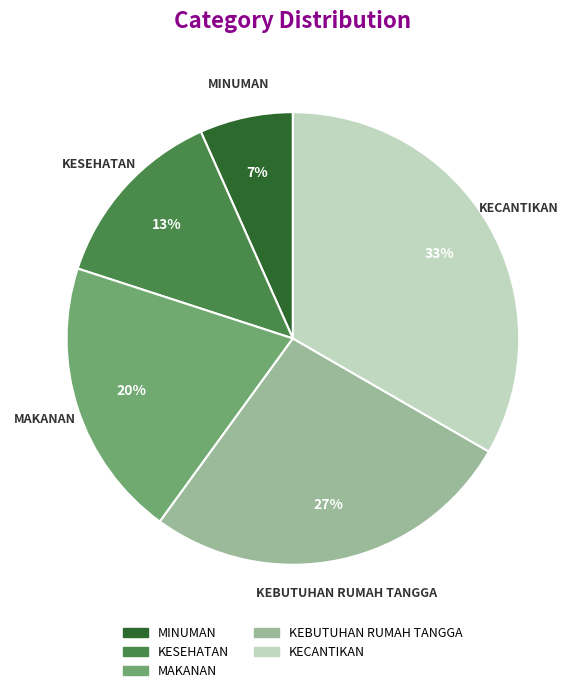

Which category has the biggest portion of the pie?

KECANTIKAN